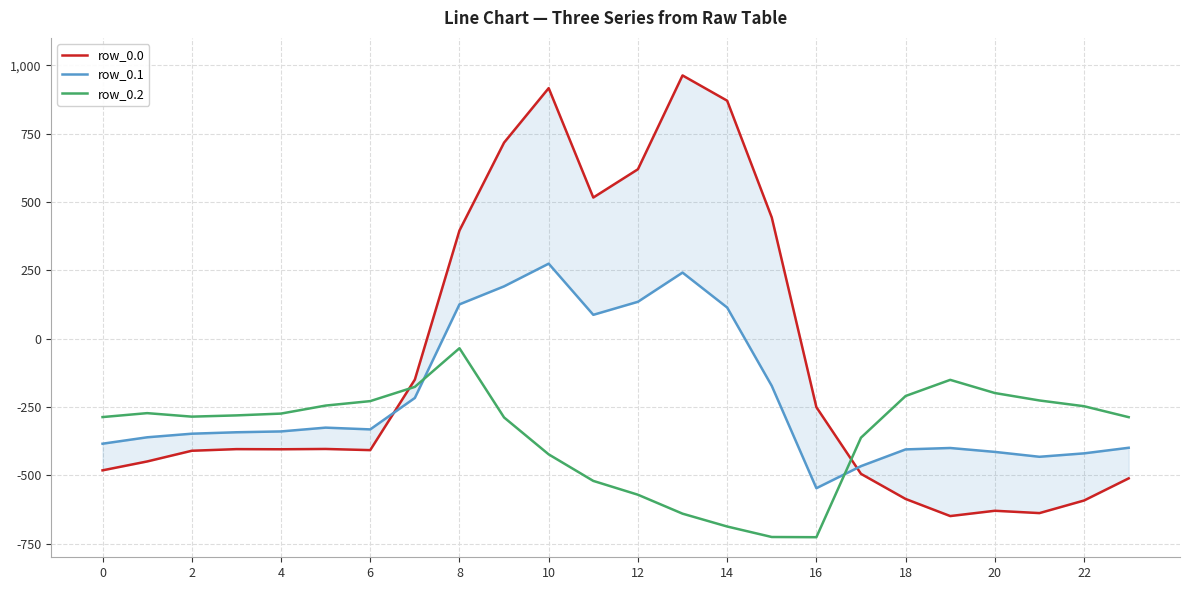

Where is row_0.2 nearest to the value -380?

17